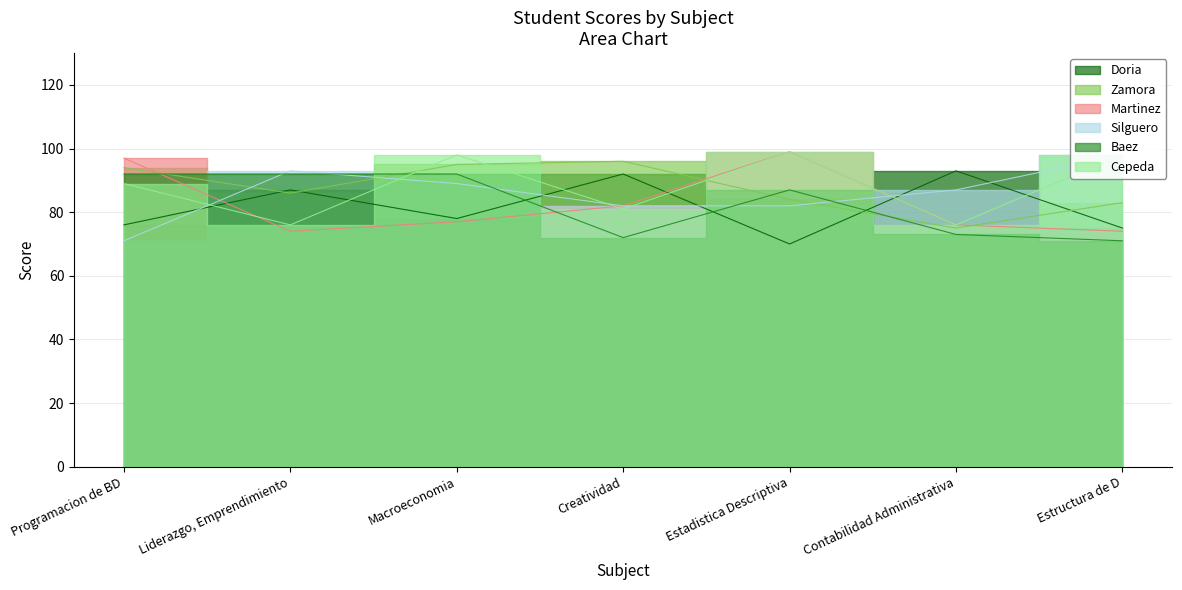

List the series in order of their peak value, lowest first.

Baez, Doria, Zamora, Silguero, Martinez, Cepeda